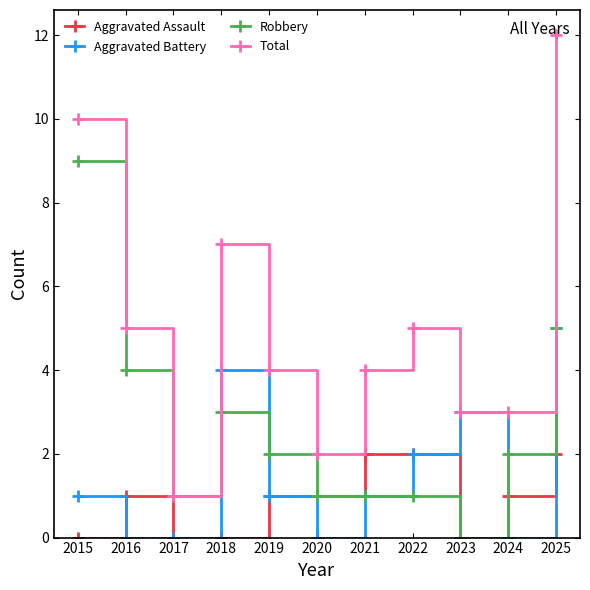

Where does the Total series first go above 4?

2015